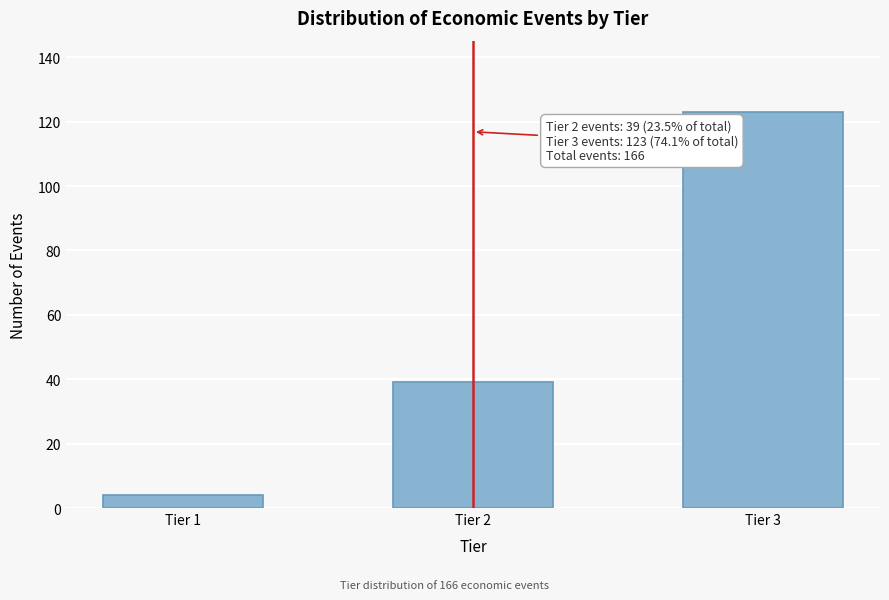

Reading left to right, transcribe all the data shown in this chart.

Tier 1=4	Tier 2=39	Tier 3=123